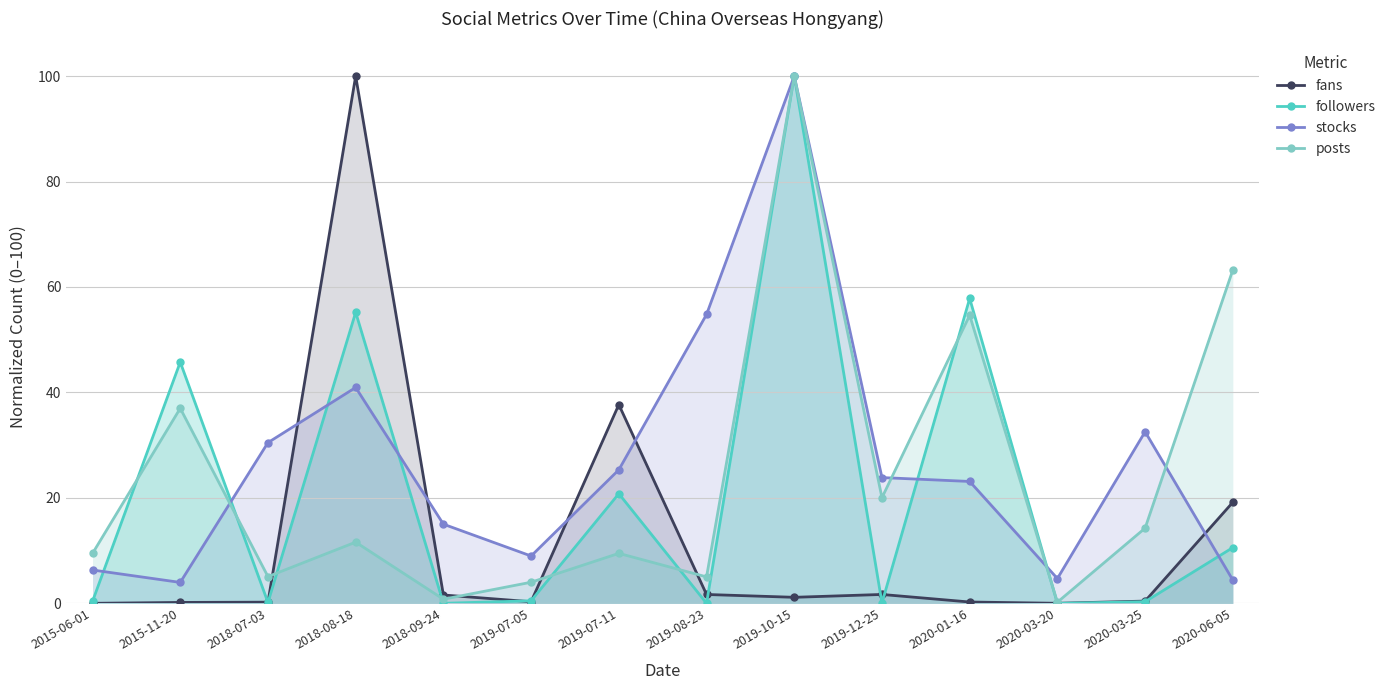

Reading right to left, transcribe all the data shown in this chart.

fans: 19.2	0.4	0.0	0.3	1.7	1.2	1.7	37.7	0.3	1.6	100.0	0.2	0.2	0.0
followers: 10.6	0.3	0.0	57.8	0.1	100.0	0.0	20.8	0.5	0.0	55.2	0.2	45.8	0.4
stocks: 4.4	32.5	4.7	23.1	23.9	100.0	54.8	25.3	9.0	15.0	40.9	30.5	4.0	6.3
posts: 63.2	14.3	0.2	54.6	20.0	100.0	5.0	9.5	4.0	0.8	11.6	5.1	37.0	9.5